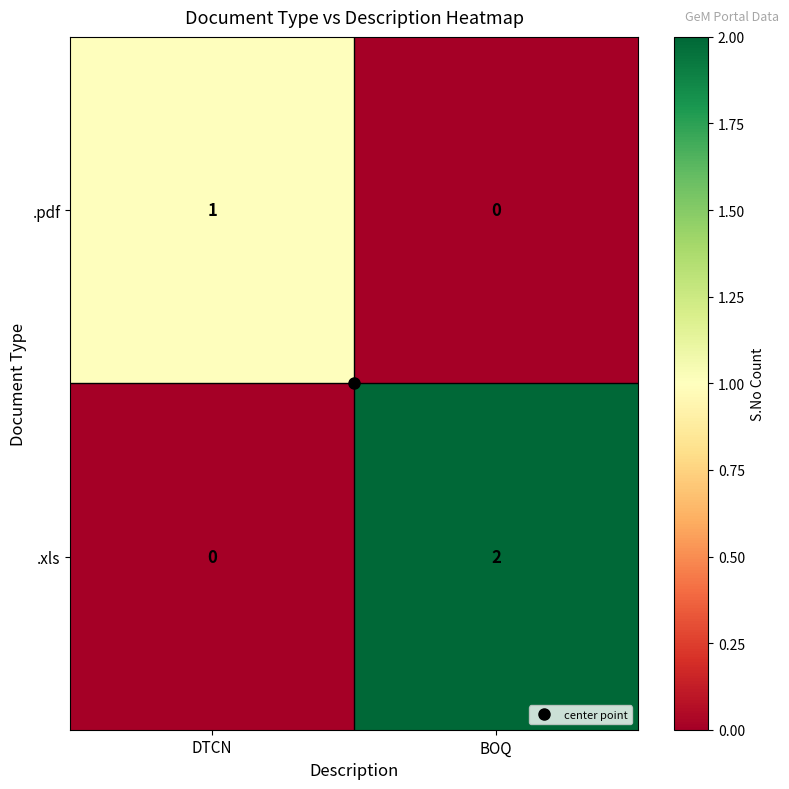

The value of .xls at BOQ is 2. True or false?

True